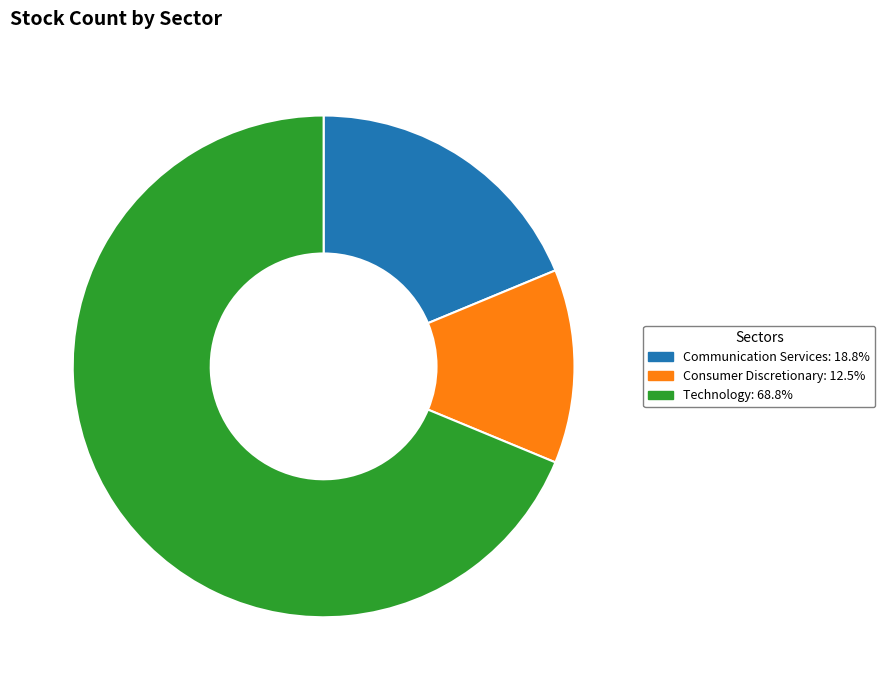

Which category has the biggest portion of the pie?

Technology